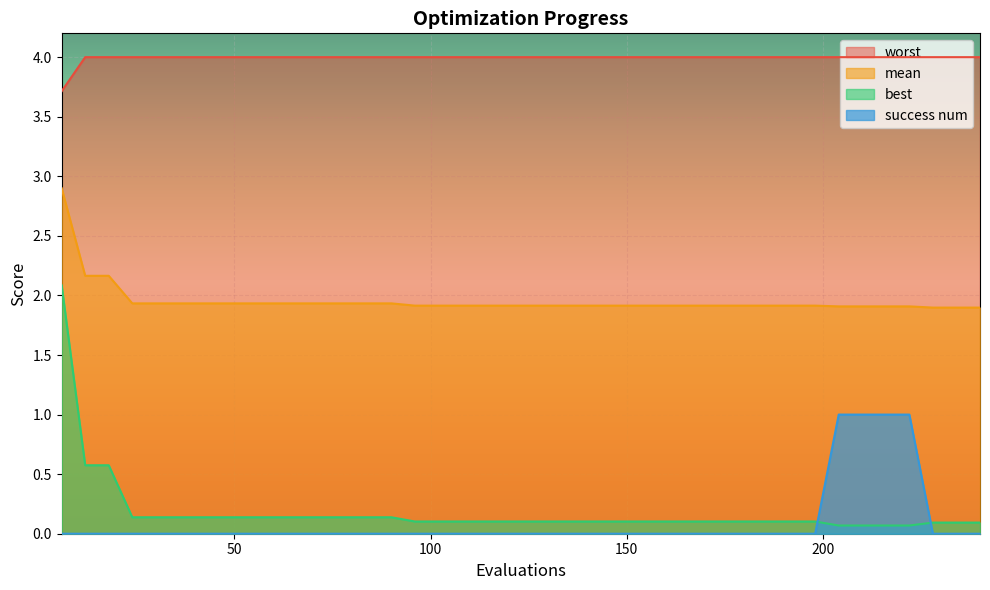

List the series in order of their peak value, lowest first.

success num, best, mean, worst